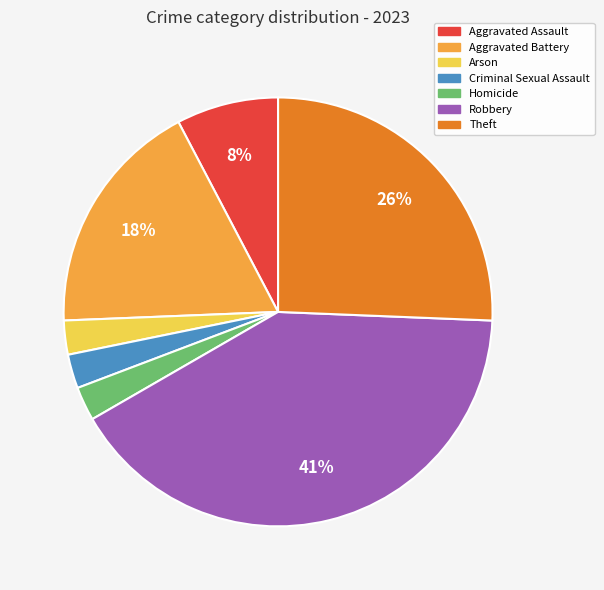

Which category has the biggest portion of the pie?

Robbery